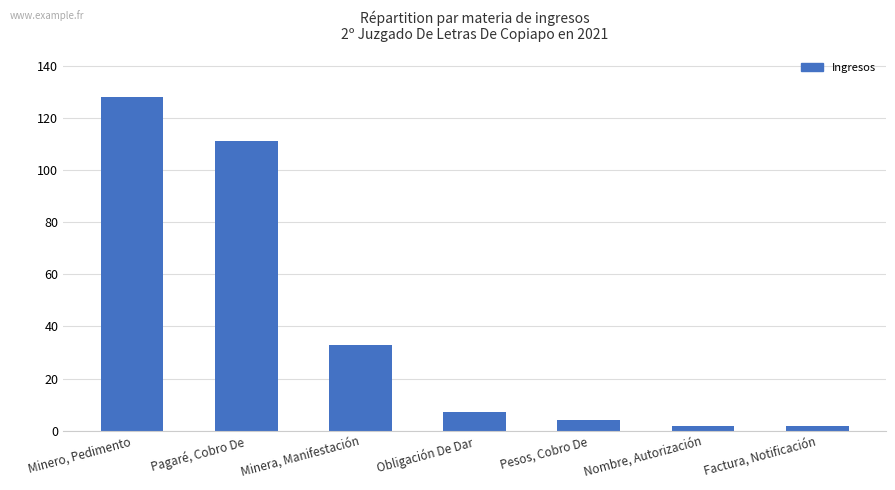

What is the label of the 5th bar from the left?

Pesos, Cobro De